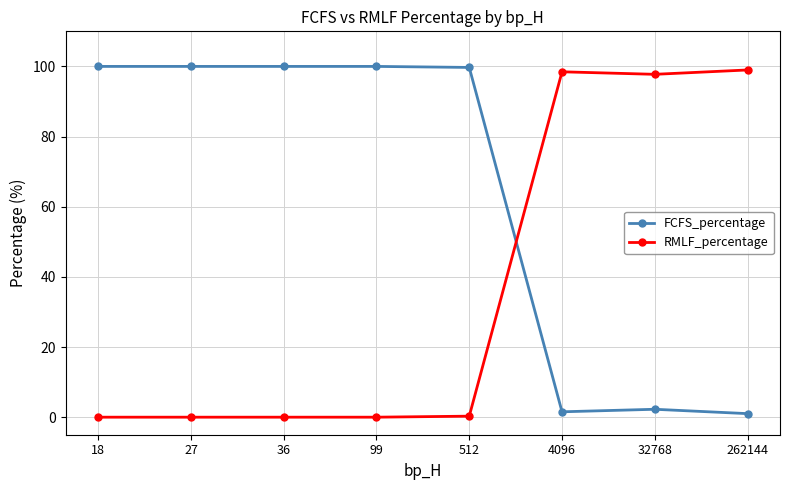

How many series are shown in this chart?

2